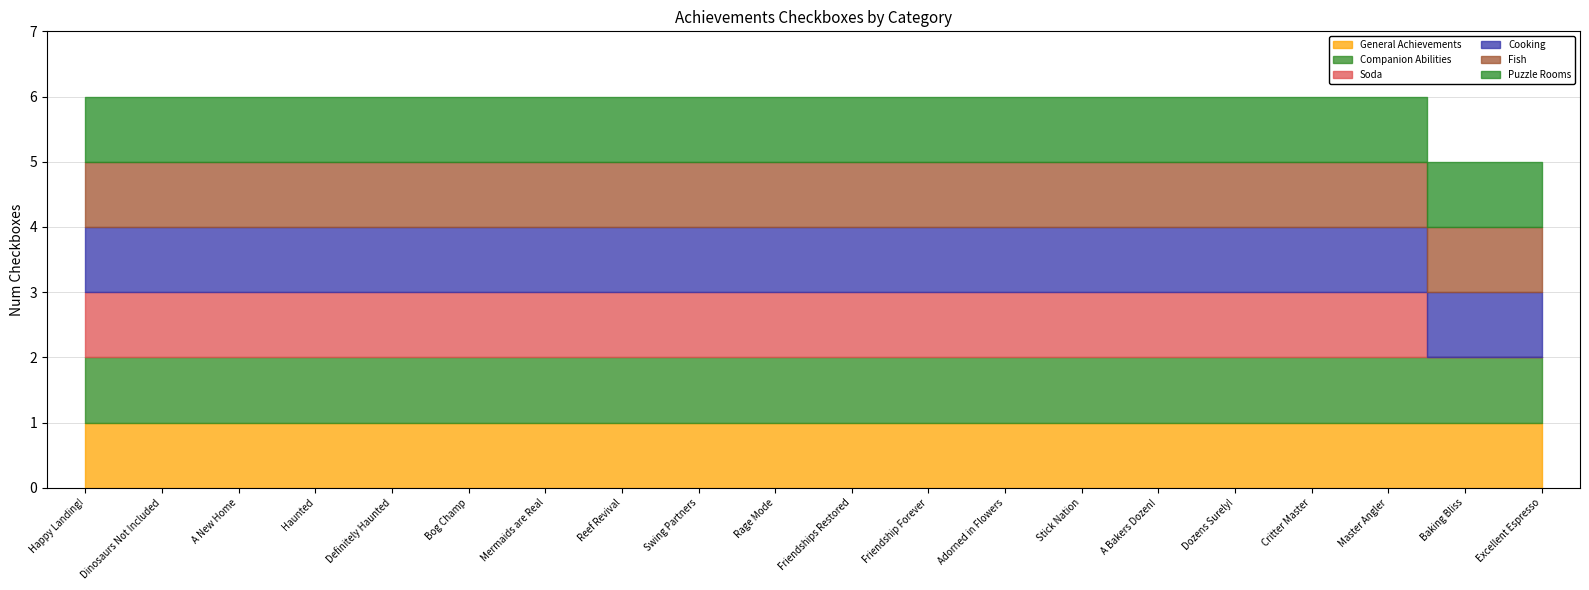

What is the difference between the maximum and minimum values in the Soda series?

1